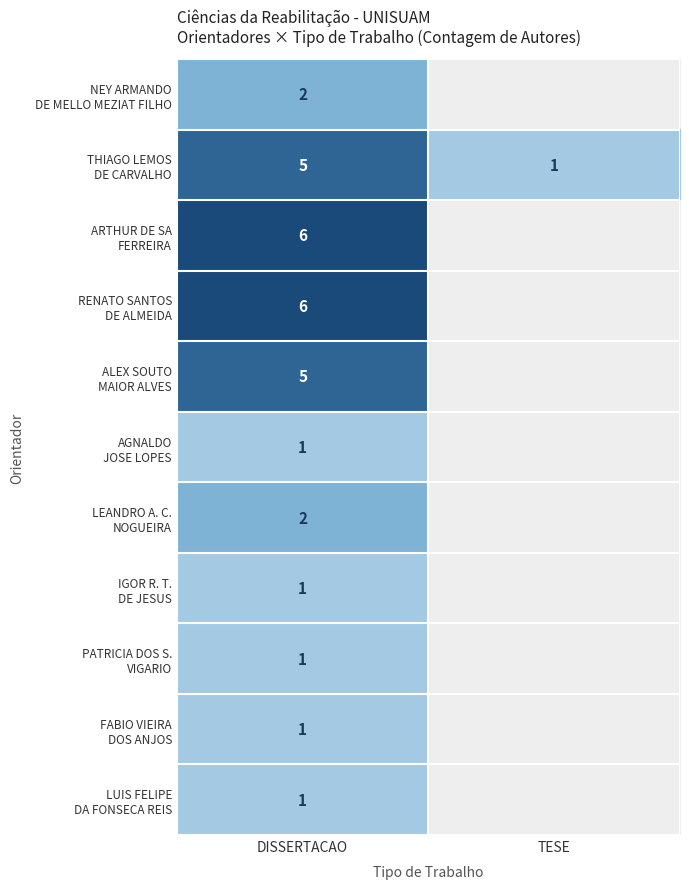

What is the difference between the highest and lowest values at DISSERTACAO?

5